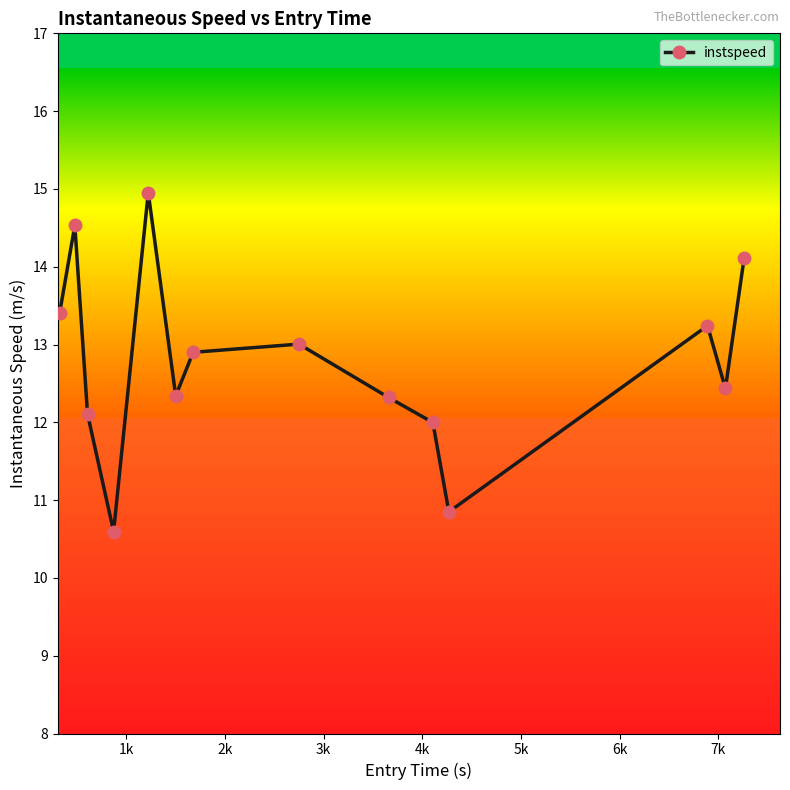

What is the smallest value displayed?

10.6